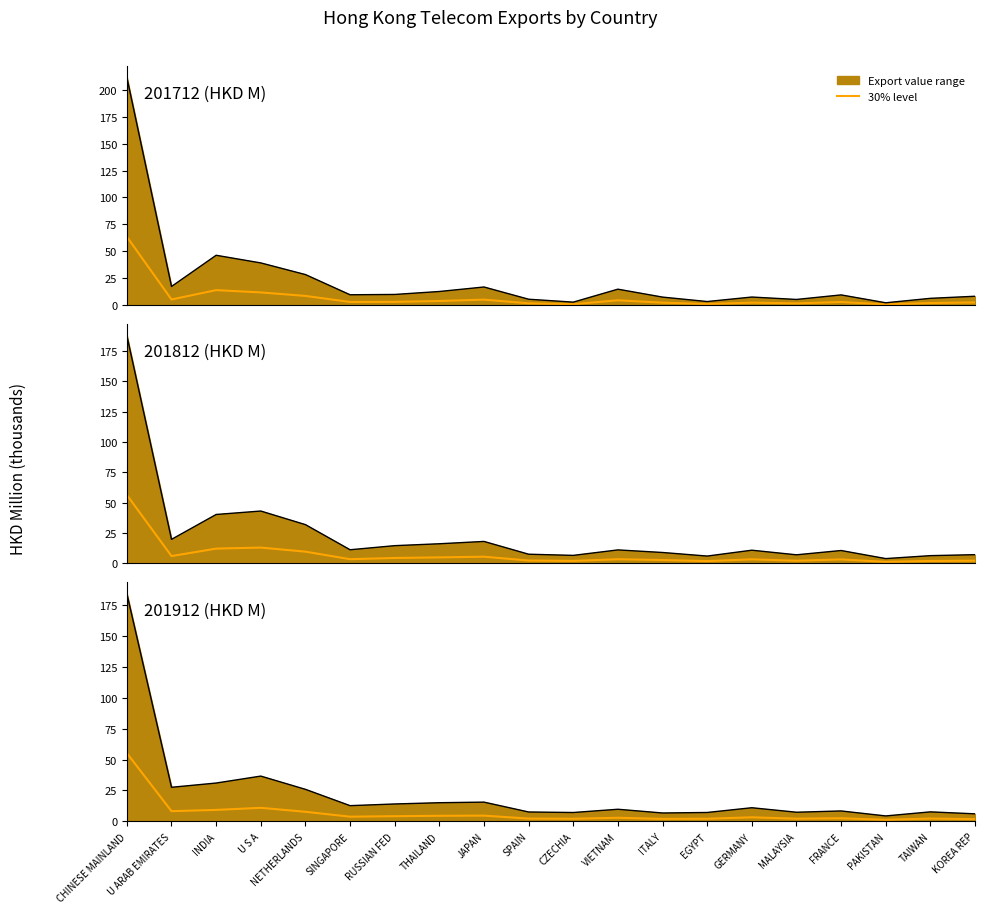

What is the minimum value shown in the chart?

1.3